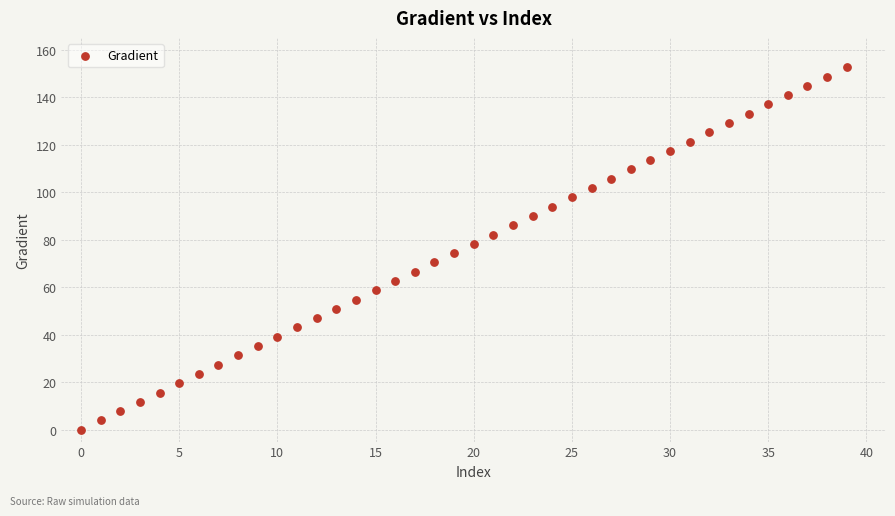

What is the range of Y values (max minus min)?

152.6